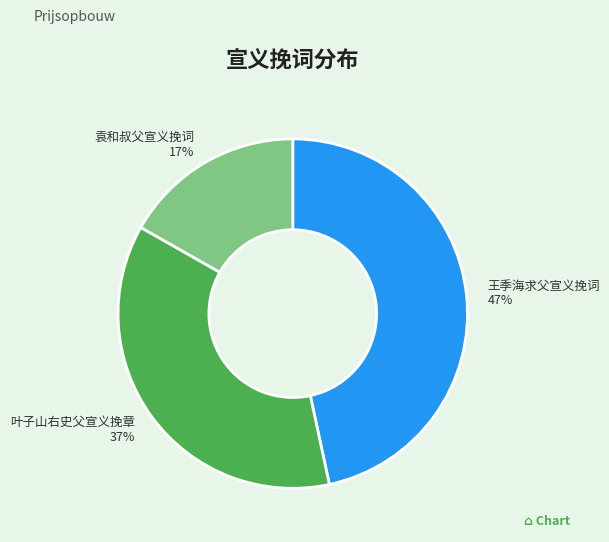

Which category has the smallest portion of the pie?

袁和叔父宣义挽词